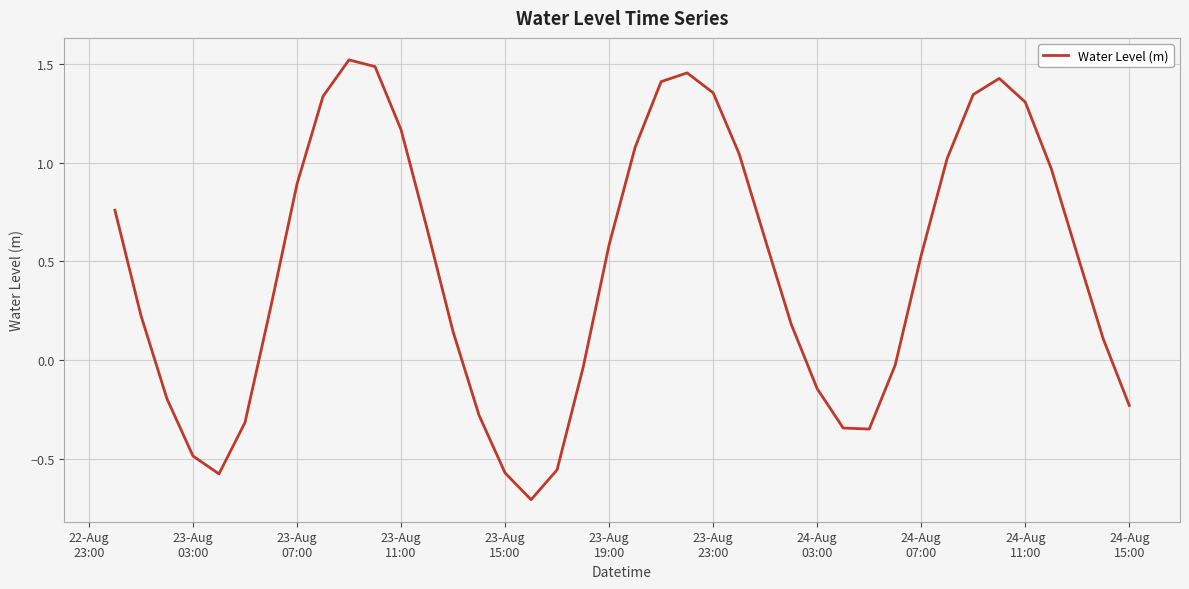

What is the minimum value shown in the chart?

-0.7